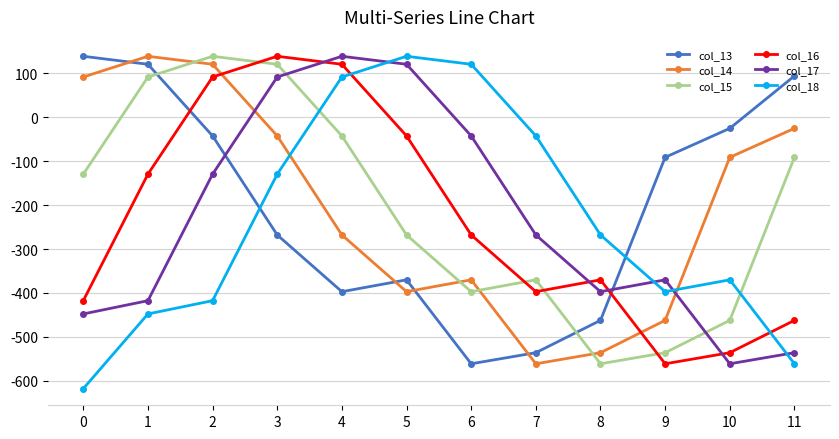

Reading right to left, what are all the values shown in this chart?

col_13: 11=93.6	10=-25.6	9=-91.5	8=-462.2	7=-535.8	6=-561.0	5=-370.1	4=-397.0	3=-268.0	2=-42.8	1=120.1	0=138.3
col_14: 11=-25.6	10=-91.5	9=-462.2	8=-535.8	7=-561.0	6=-370.1	5=-397.0	4=-268.0	3=-42.8	2=120.1	1=138.3	0=91.1
col_15: 11=-91.5	10=-462.2	9=-535.8	8=-561.0	7=-370.1	6=-397.0	5=-268.0	4=-42.8	3=120.1	2=138.3	1=91.1	0=-129.8
col_16: 11=-462.2	10=-535.8	9=-561.0	8=-370.1	7=-397.0	6=-268.0	5=-42.8	4=120.1	3=138.3	2=91.1	1=-129.8	0=-417.5
col_17: 11=-535.8	10=-561.0	9=-370.1	8=-397.0	7=-268.0	6=-42.8	5=120.1	4=138.3	3=91.1	2=-129.8	1=-417.5	0=-447.6
col_18: 11=-561.0	10=-370.1	9=-397.0	8=-268.0	7=-42.8	6=120.1	5=138.3	4=91.1	3=-129.8	2=-417.5	1=-447.6	0=-617.5